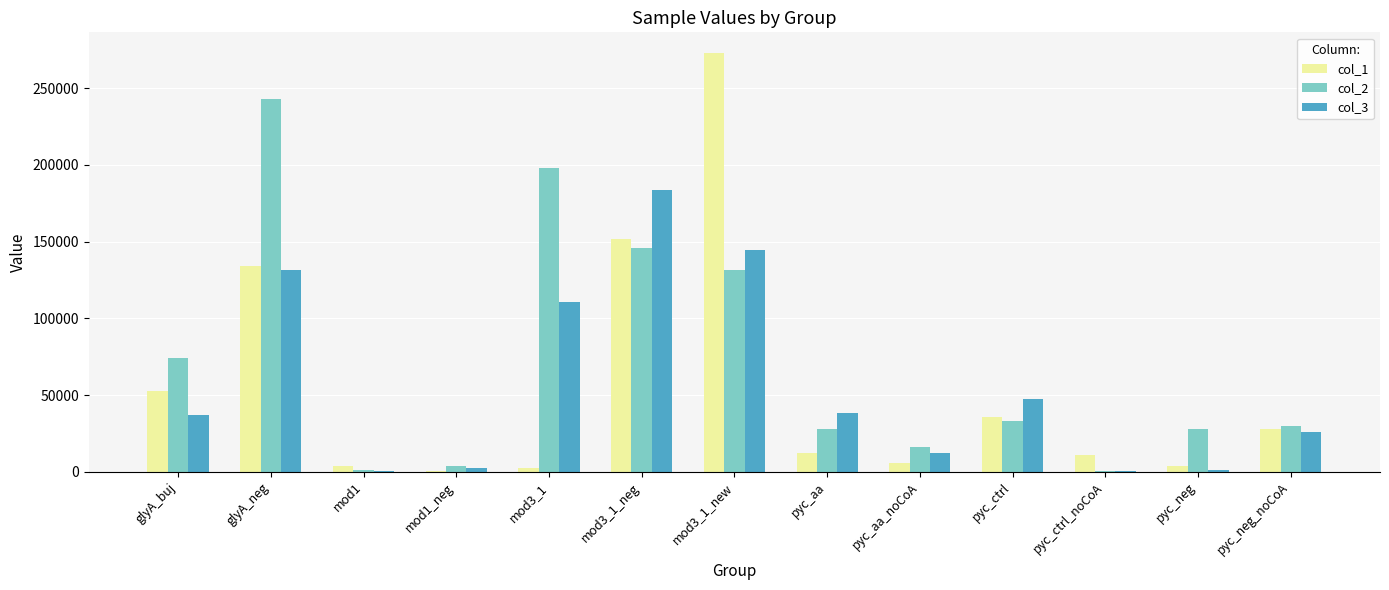

True or false: col_2 has a value of 73856.1 at glyA_buj.

True